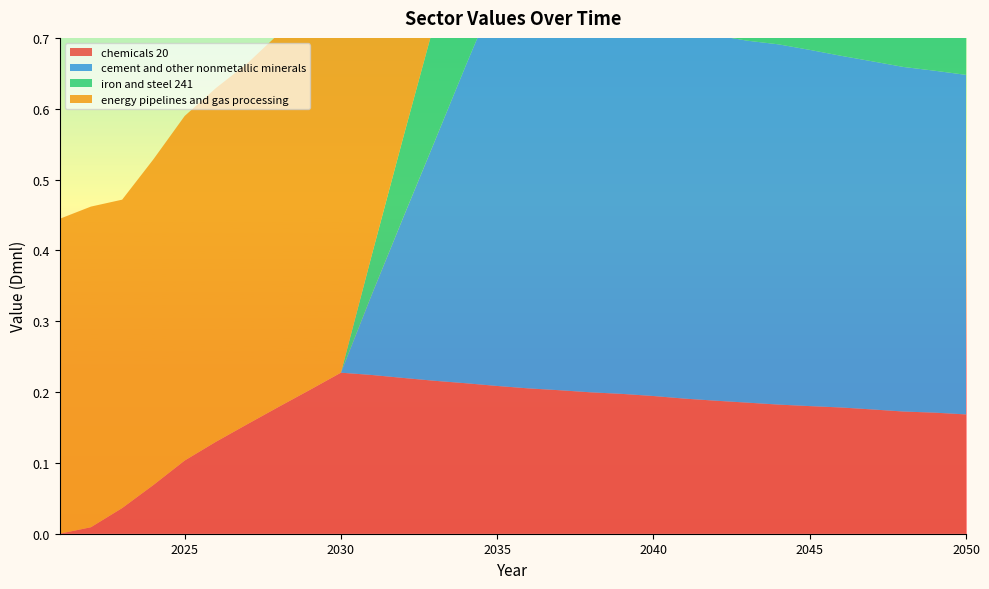

Reading left to right, extract all data points from this chart.

chemicals 20: 2021=0.0	2022=0.0	2023=0.0	2024=0.1	2025=0.1	2026=0.1	2027=0.2	2028=0.2	2029=0.2	2030=0.2	2031=0.2	2032=0.2	2033=0.2	2034=0.2	2035=0.2	2036=0.2	2037=0.2	2038=0.2	2039=0.2	2040=0.2	2041=0.2	2042=0.2	2043=0.2	2044=0.2	2045=0.2	2046=0.2	2047=0.2	2048=0.2	2049=0.2	2050=0.2
cement and other nonmetallic minerals: 2021=0.0	2022=0.0	2023=0.0	2024=0.0	2025=0.0	2026=0.0	2027=0.0	2028=0.0	2029=0.0	2030=0.0	2031=0.1	2032=0.2	2033=0.3	2034=0.4	2035=0.6	2036=0.5	2037=0.5	2038=0.5	2039=0.5	2040=0.5	2041=0.5	2042=0.5	2043=0.5	2044=0.5	2045=0.5	2046=0.5	2047=0.5	2048=0.5	2049=0.5	2050=0.5
iron and steel 241: 2021=0.0	2022=0.0	2023=0.0	2024=0.0	2025=0.0	2026=0.0	2027=0.0	2028=0.0	2029=0.0	2030=0.0	2031=0.1	2032=0.1	2033=0.2	2034=0.2	2035=0.3	2036=0.3	2037=0.3	2038=0.3	2039=0.3	2040=0.3	2041=0.3	2042=0.3	2043=0.3	2044=0.3	2045=0.3	2046=0.3	2047=0.3	2048=0.3	2049=0.3	2050=0.3
energy pipelines and gas processing: 2021=0.4	2022=0.5	2023=0.4	2024=0.5	2025=0.5	2026=0.5	2027=0.5	2028=0.5	2029=0.5	2030=0.5	2031=0.6	2032=0.6	2033=0.6	2034=0.6	2035=0.6	2036=0.6	2037=0.6	2038=0.6	2039=0.6	2040=0.6	2041=0.5	2042=0.5	2043=0.5	2044=0.5	2045=0.5	2046=0.5	2047=0.5	2048=0.5	2049=0.5	2050=0.5